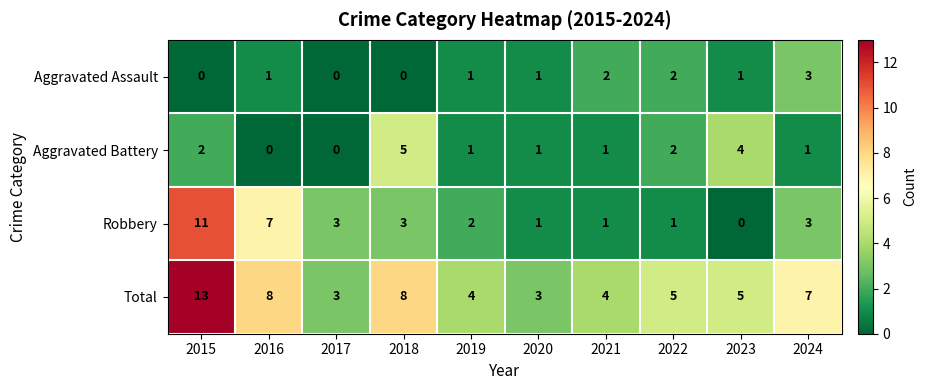

What is the maximum value shown in the chart?

13